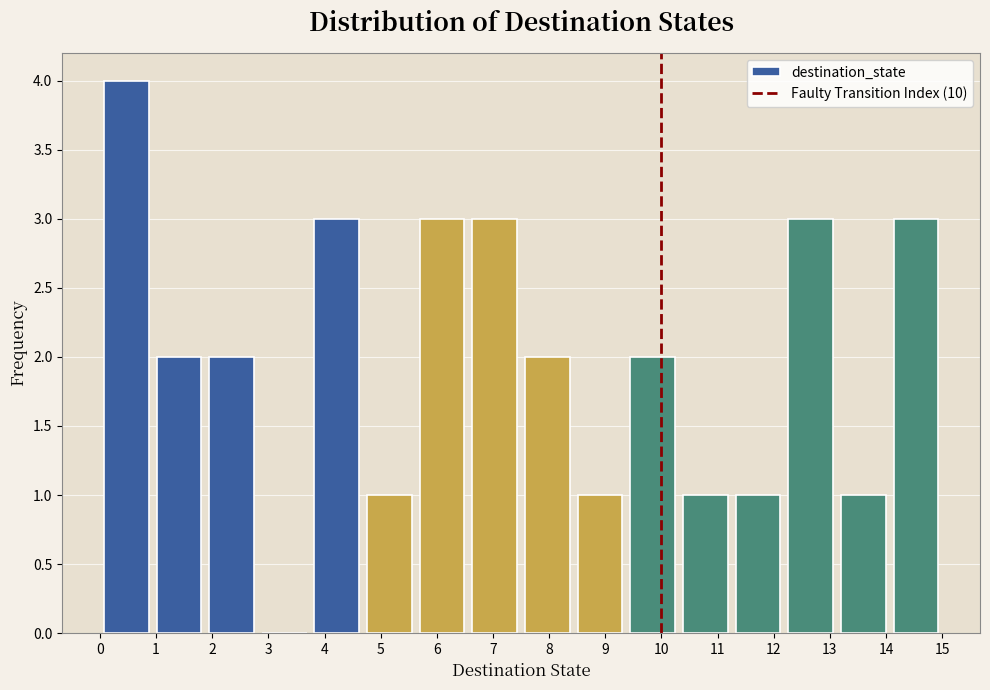

What is the height of the bar covering 8.4 to 9.4 on the x-axis? Neither the bar edges nor the heights are printed on the chart, so give them approximately, as read against the axes.

1